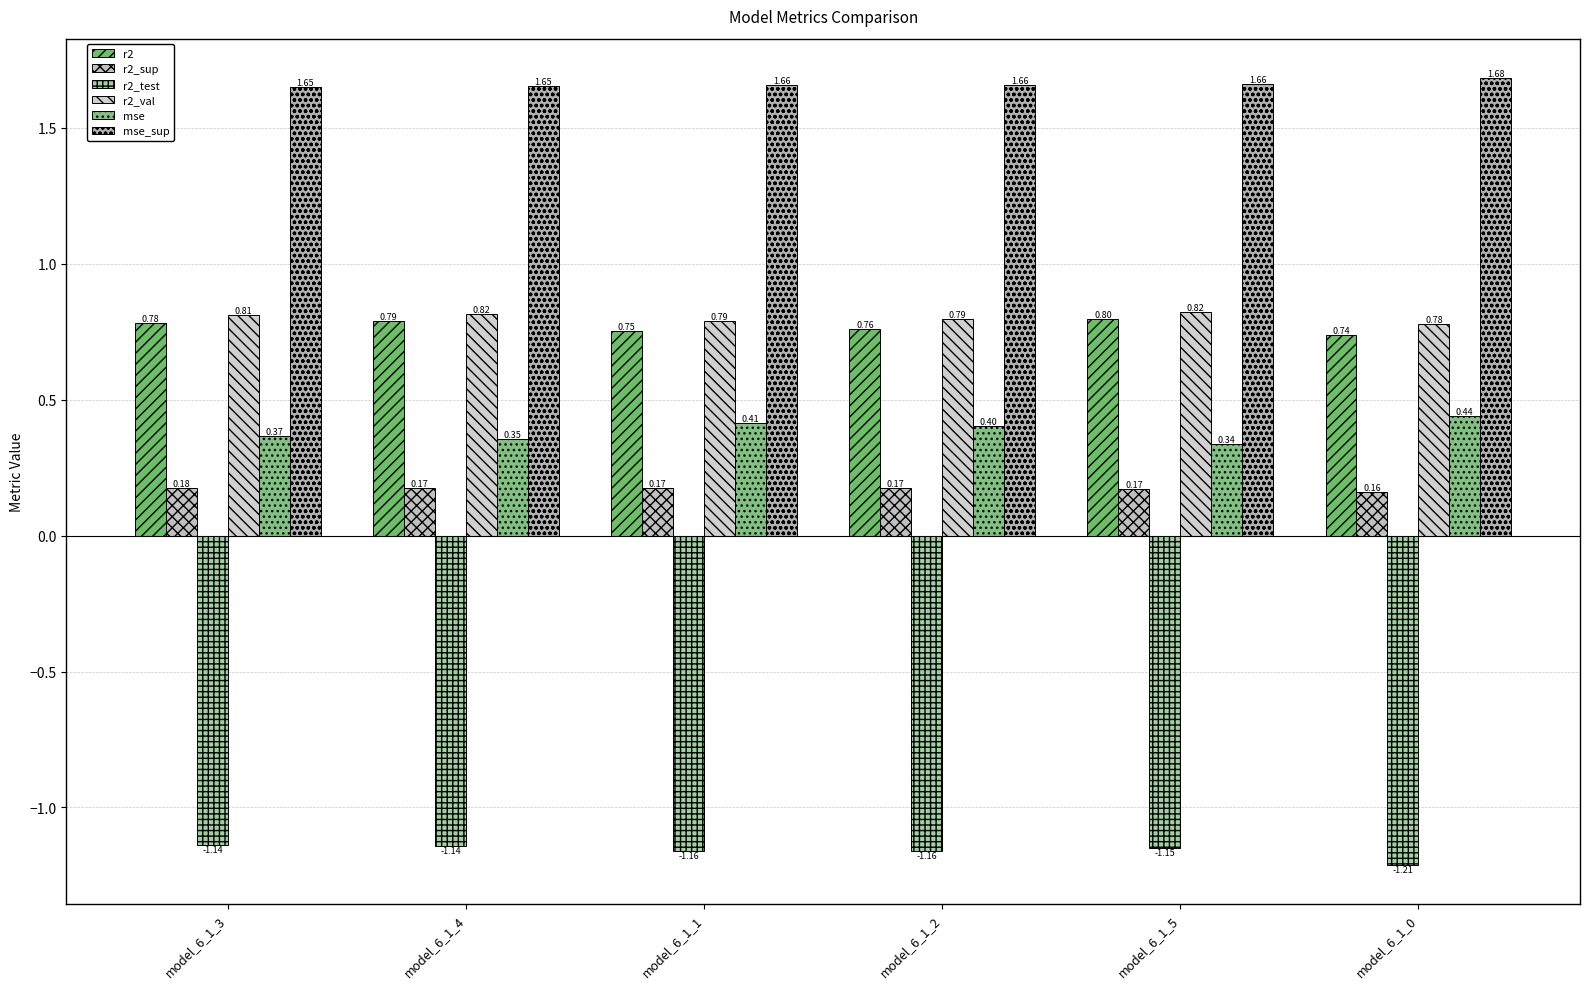

What is the difference between the maximum and minimum values in the r2 series?

0.1